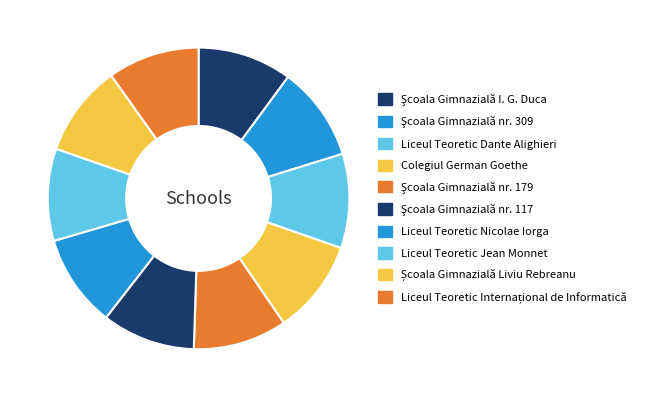

Does Şcoala Gimnazială nr. 179 represent more than half of the total?

No